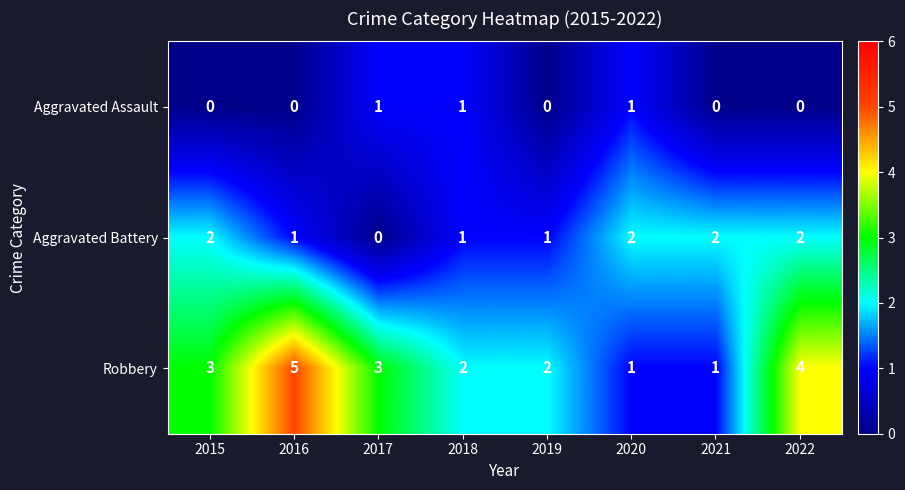

At which label does Aggravated Battery reach its minimum?

2017